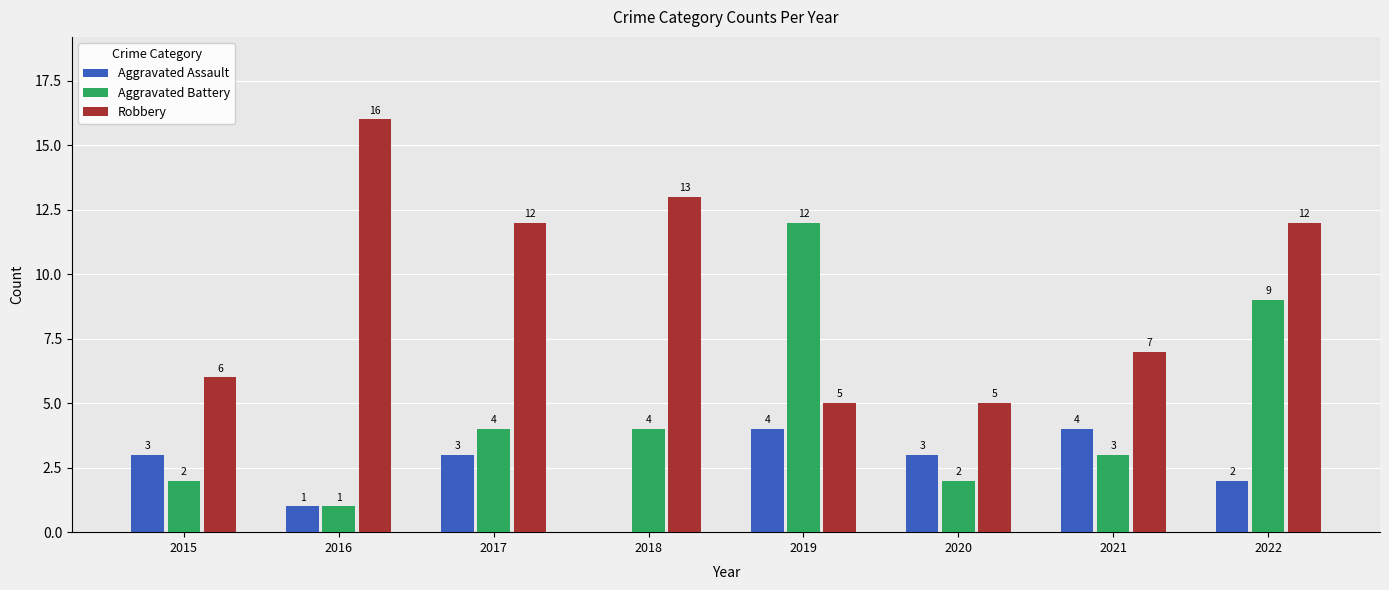

Is the value of Robbery at 2021 greater than the value of Aggravated Battery at 2021?

Yes